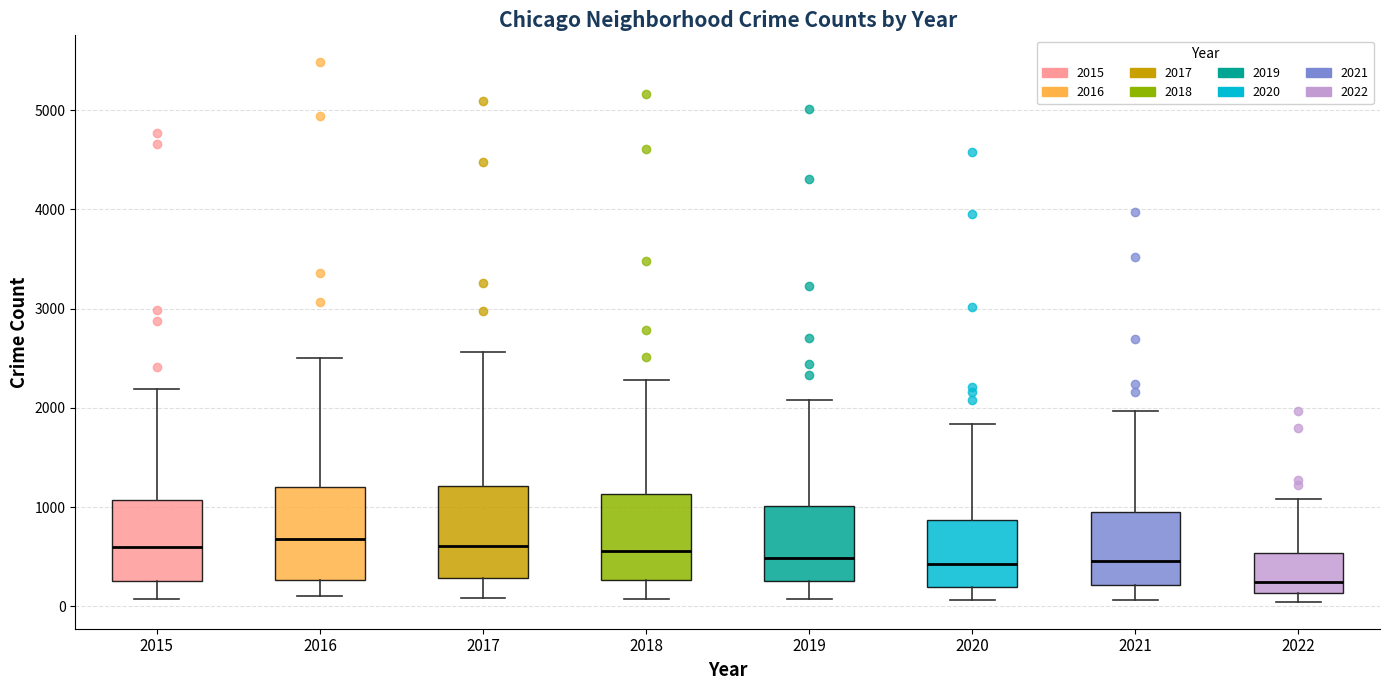

Reading left to right, transcribe this box plot: for each box, give where its median line is, the range the box spans, and where its two whiskers end, as read against the y-axis. The values are not printed on the chart, so give them approximately, as read against the axis.

2015: median 600, box 300 to 1100, whiskers 100 to 2200
2016: median 700, box 300 to 1200, whiskers 100 to 2500
2017: median 600, box 300 to 1200, whiskers 100 to 2600
2018: median 600, box 300 to 1100, whiskers 100 to 2300
2019: median 500, box 300 to 1000, whiskers 100 to 2100
2020: median 400, box 200 to 900, whiskers 100 to 1800
2021: median 500, box 200 to 1000, whiskers 100 to 2000
2022: median 200, box 100 to 500, whiskers 0 to 1100